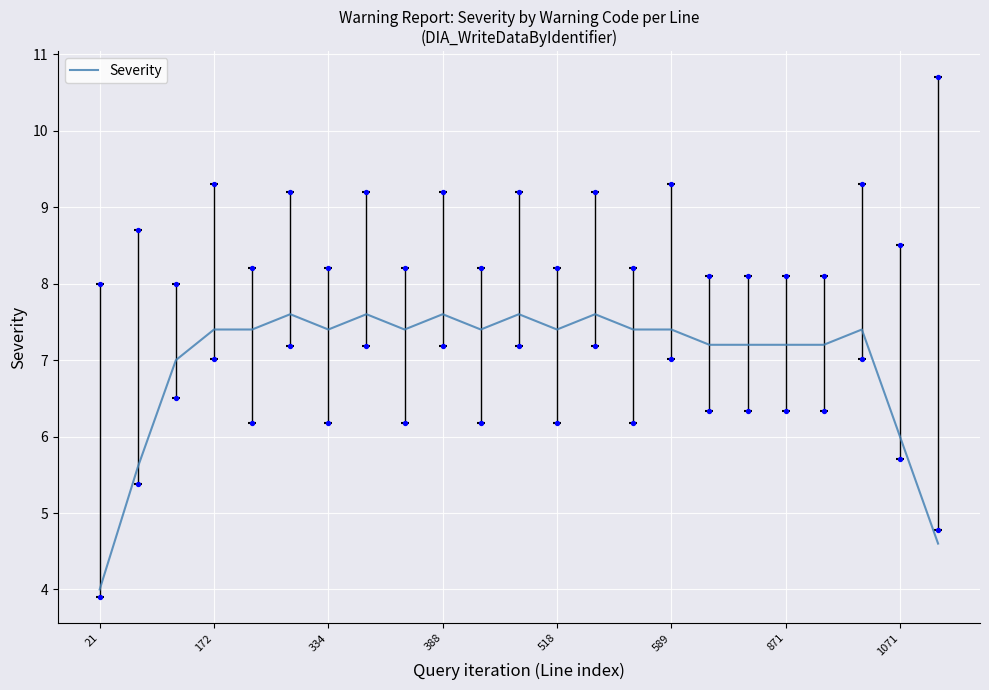

What is the minimum value for Severity?

4.0